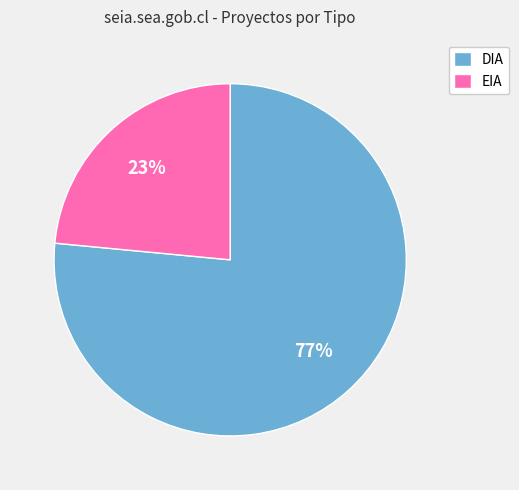

Combined, do DIA and EIA account for over 50%?

Yes